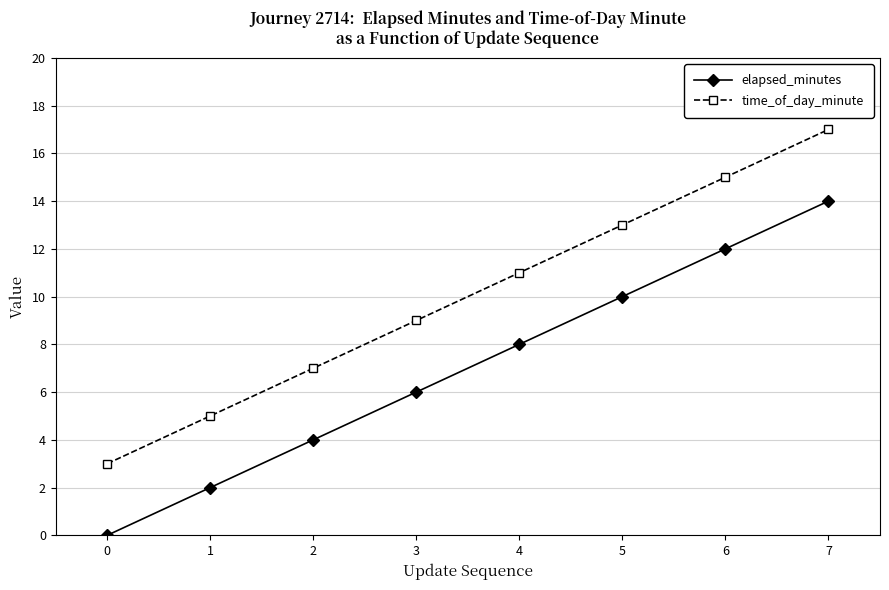

Is the value of elapsed_minutes at 5 greater than the value of time_of_day_minute at 6?

No